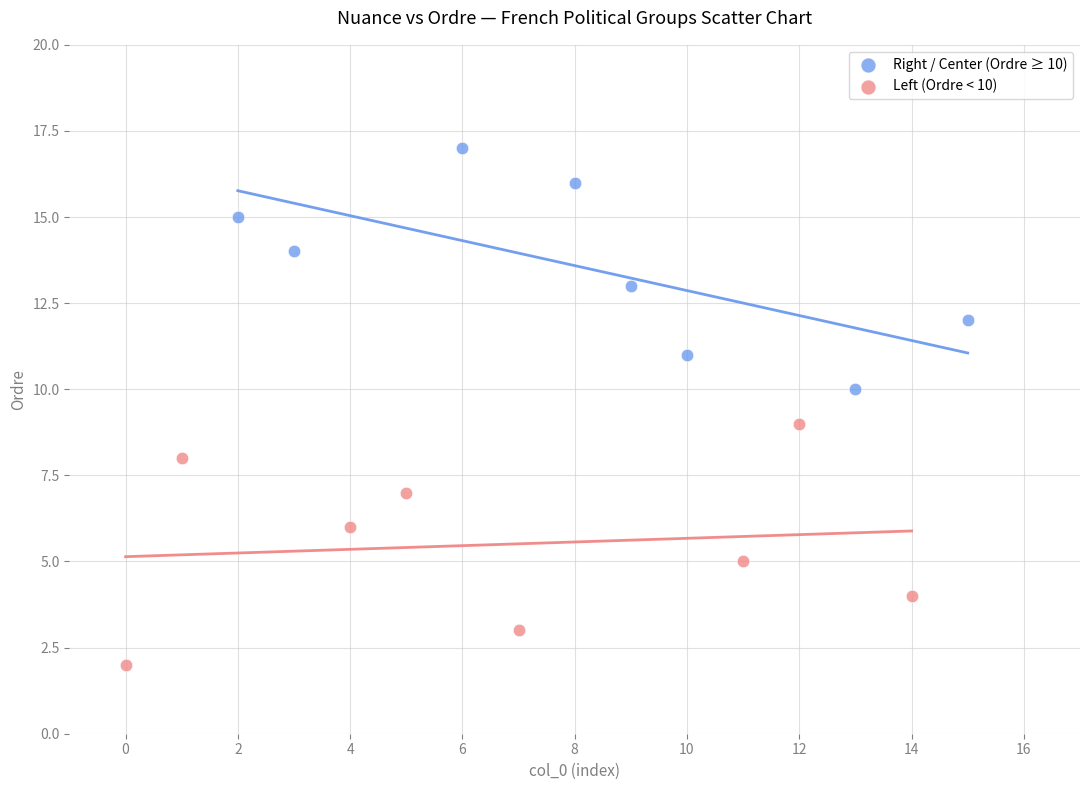

Which series reaches the maximum Y coordinate?

Right / Center (Ordre ≥ 10)